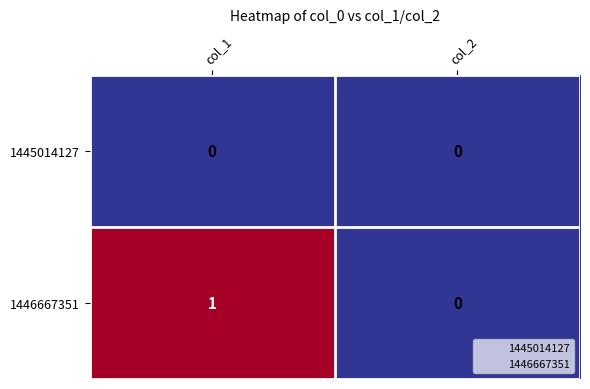

Reading left to right, list all the values displayed in this chart.

1445014127: 0	0
1446667351: 1	0